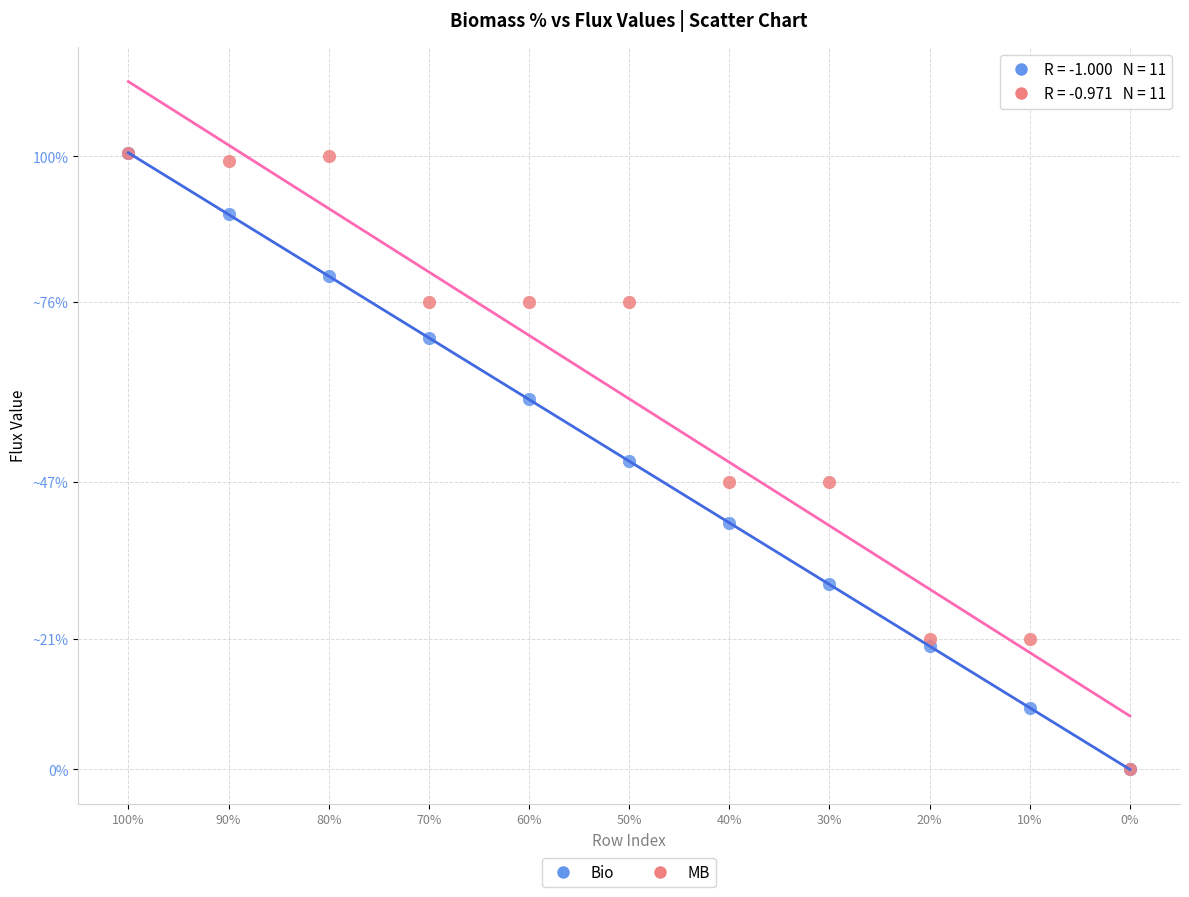

What are all the series names shown in the legend?

Bio, MB